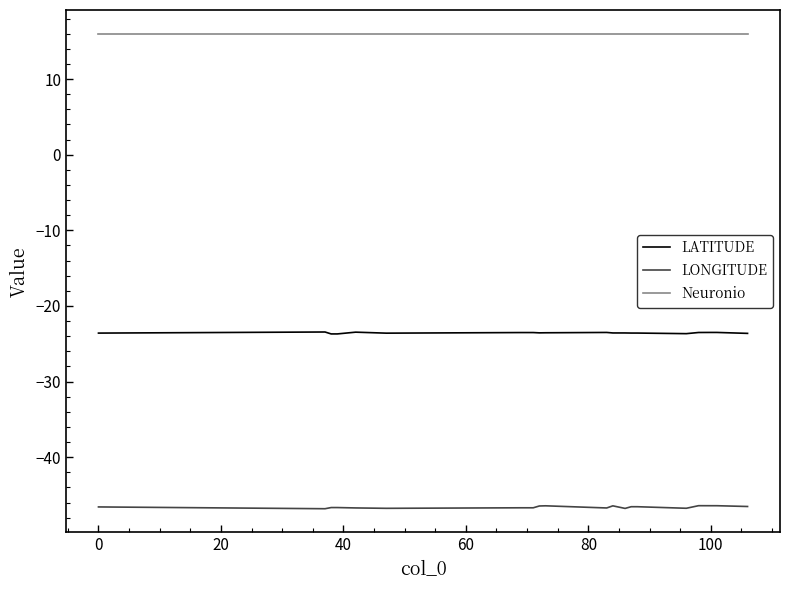

True or false: LONGITUDE and Neuronio cross at least once.

False